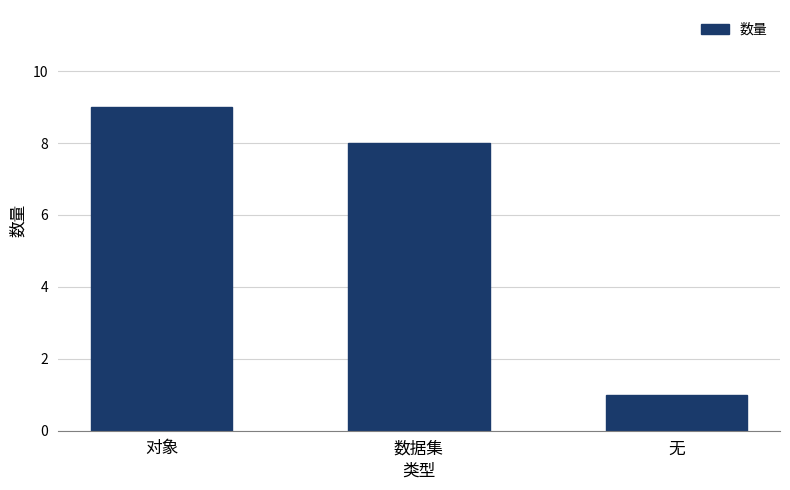

How many data points does each series have?

3